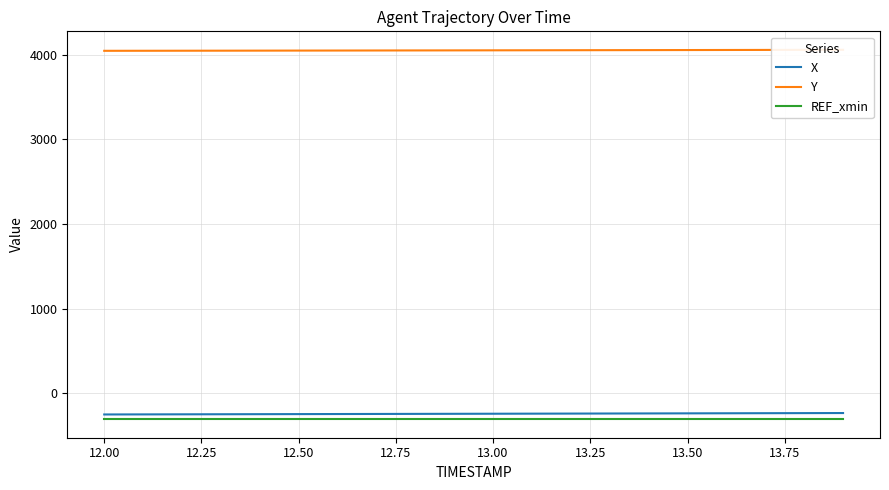

What is the minimum value for REF_xmin?

-308.9